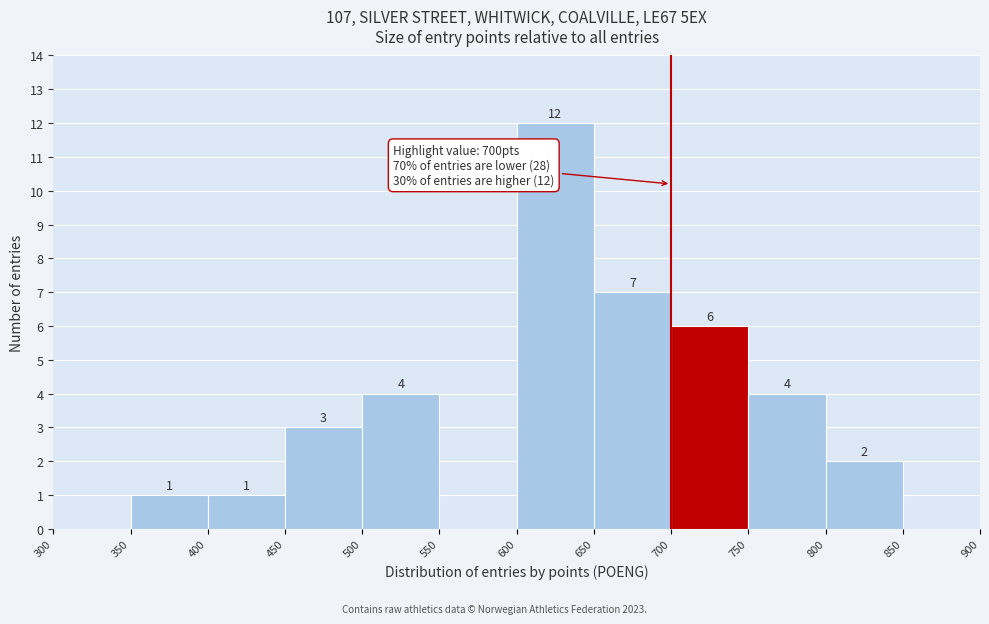

Over which range of the x-axis is the bar tallest?

600 to 650